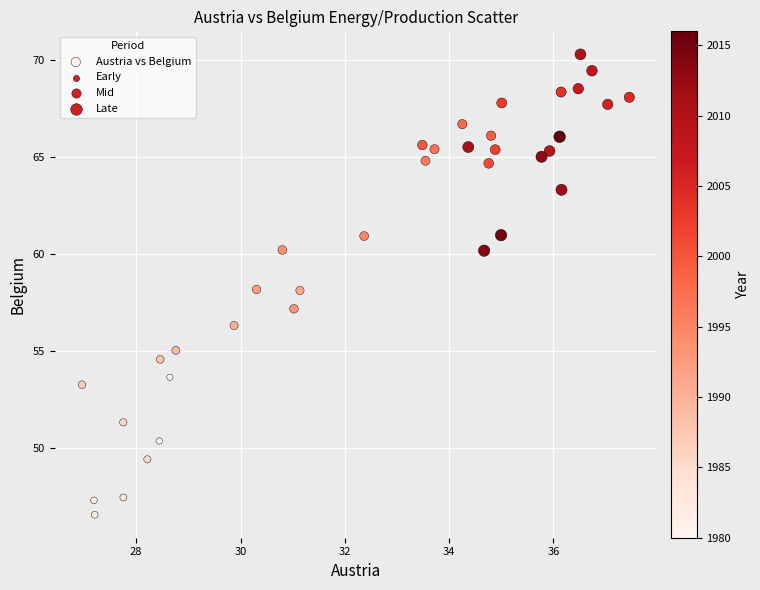

What is the range of Y values (max minus min)?

23.7